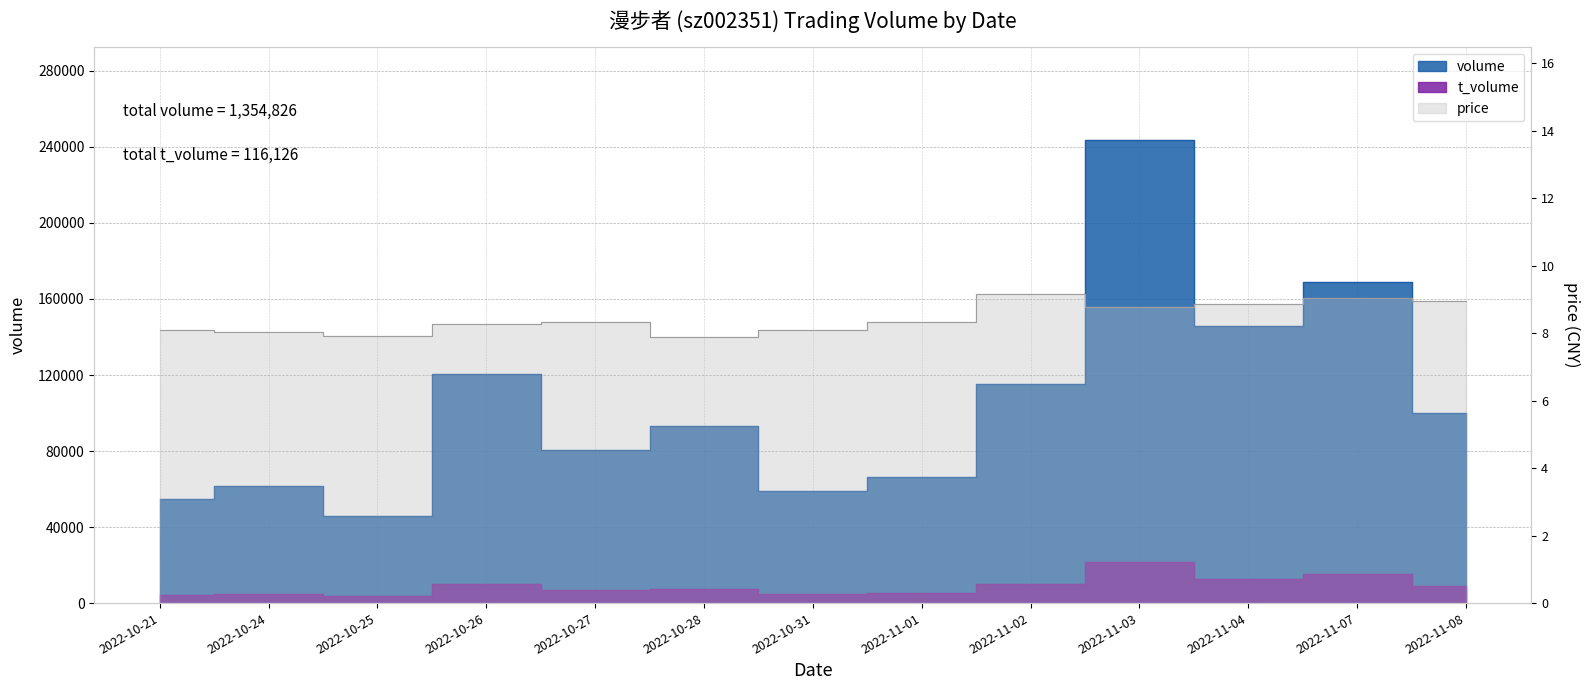

Does the chart display data point markers on the line(s)?

No